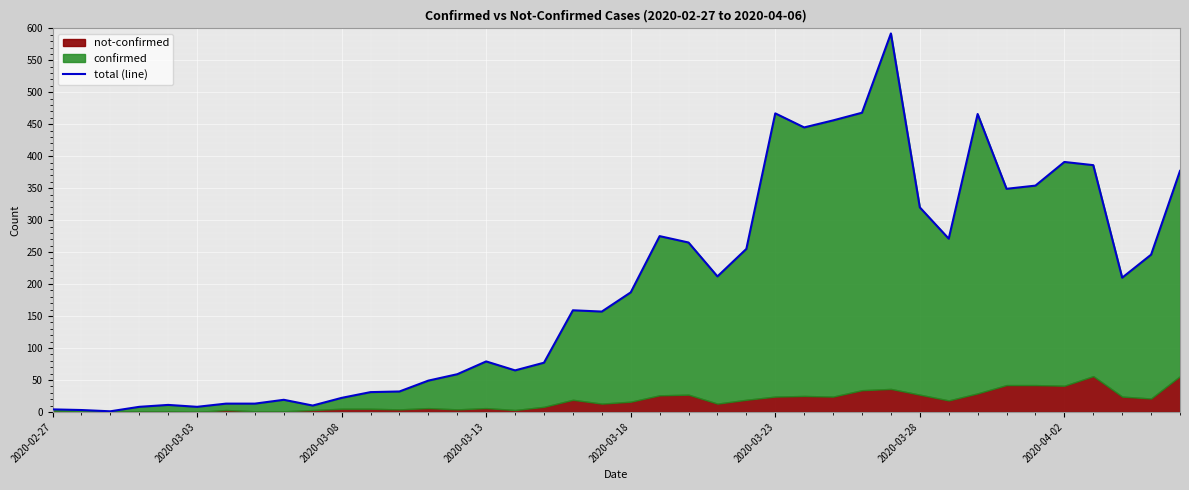

What is the ratio of the value at 21 to the value at 18?

1.7